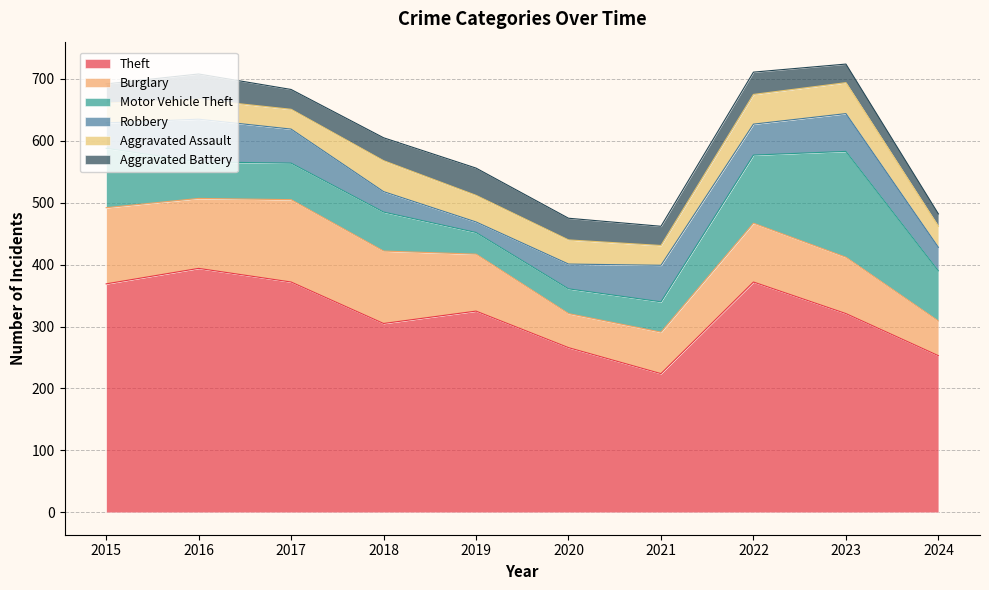

List the series in order of their peak value, highest first.

Theft, Motor Vehicle Theft, Burglary, Robbery, Aggravated Assault, Aggravated Battery